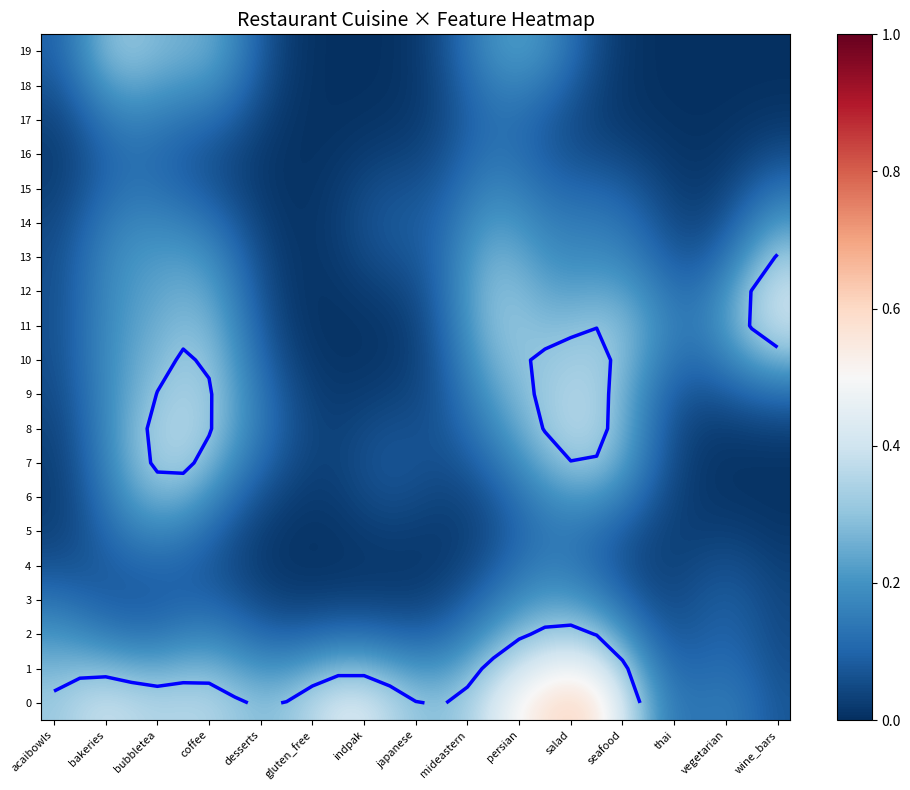

Rank the series by their maximum value, from highest to lowest.

0, 1, 12, 11, 8, 9, 2, 10, 7, 13, 19, 6, 18, 3, 14, 5, 15, 17, 4, 16